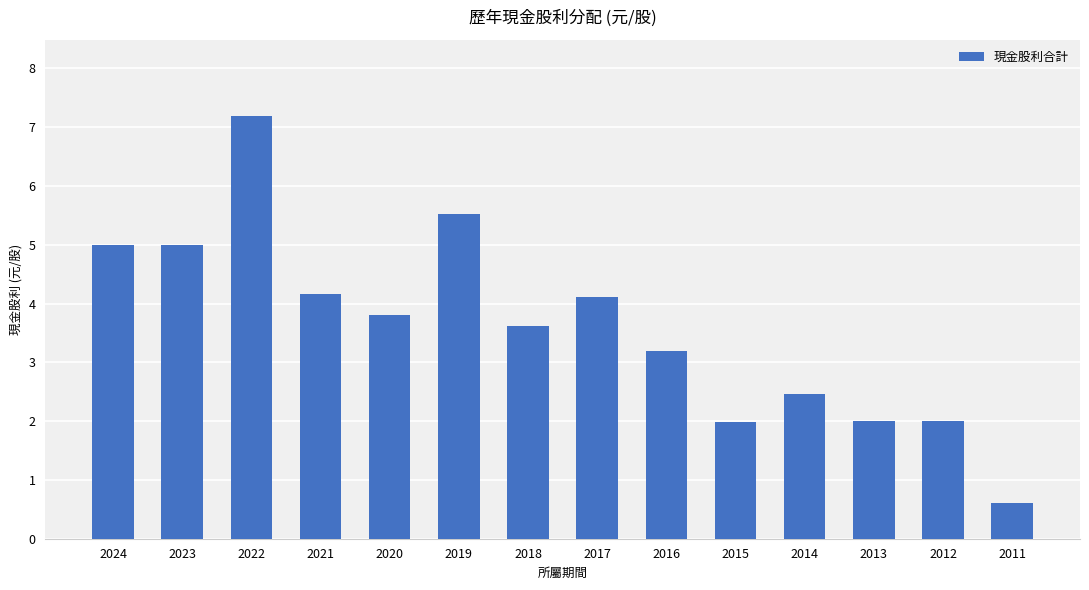

Reading left to right, transcribe all the data shown in this chart.

2024=5.0	2023=5.0	2022=7.2	2021=4.2	2020=3.8	2019=5.5	2018=3.6	2017=4.1	2016=3.2	2015=2.0	2014=2.5	2013=2.0	2012=2.0	2011=0.6